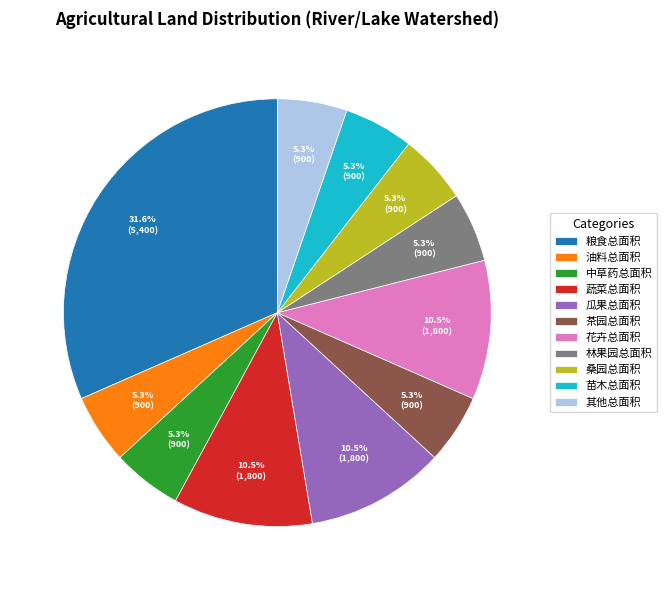

To the nearest percent, what percentage of the pie is 中草药总面积?

5%